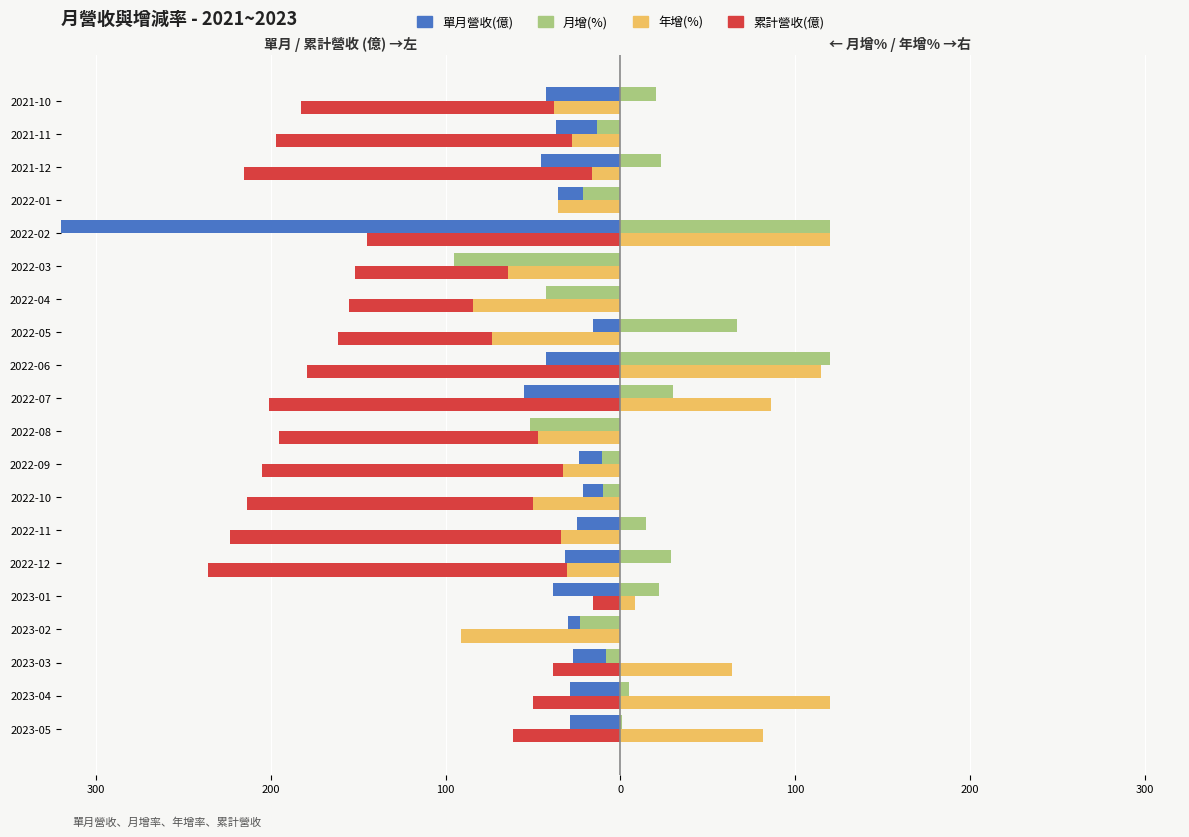

What are all the series names shown in the legend?

單月營收(億), 月增(%), 年增(%), 累計營收(億)